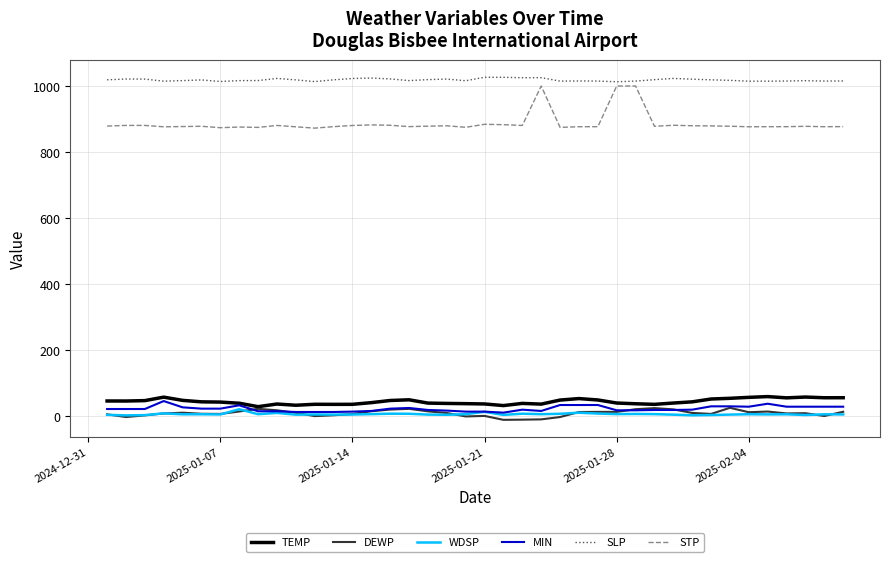

True or false: WDSP and SLP intersect in this chart.

False